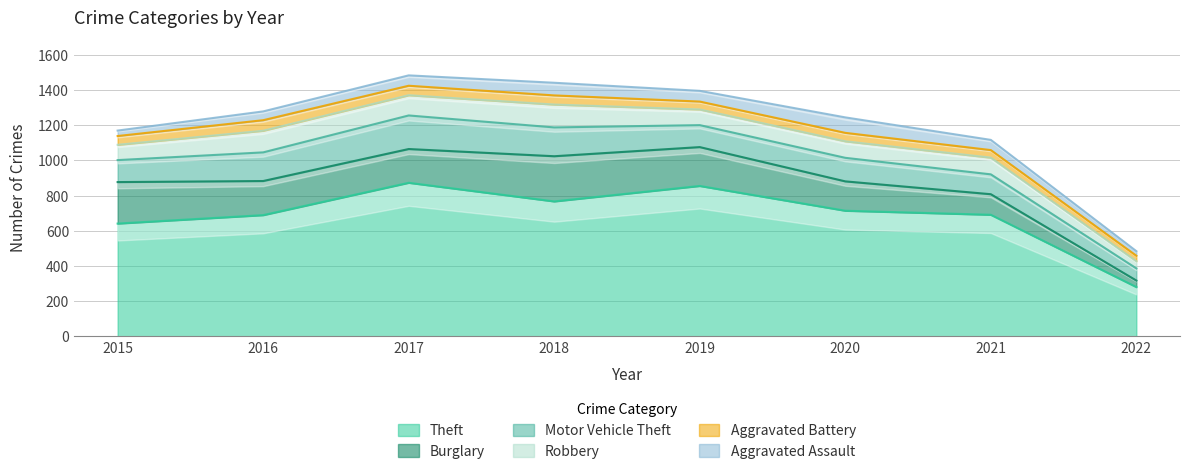

At which category does Motor Vehicle Theft reach its first local peak?

2017